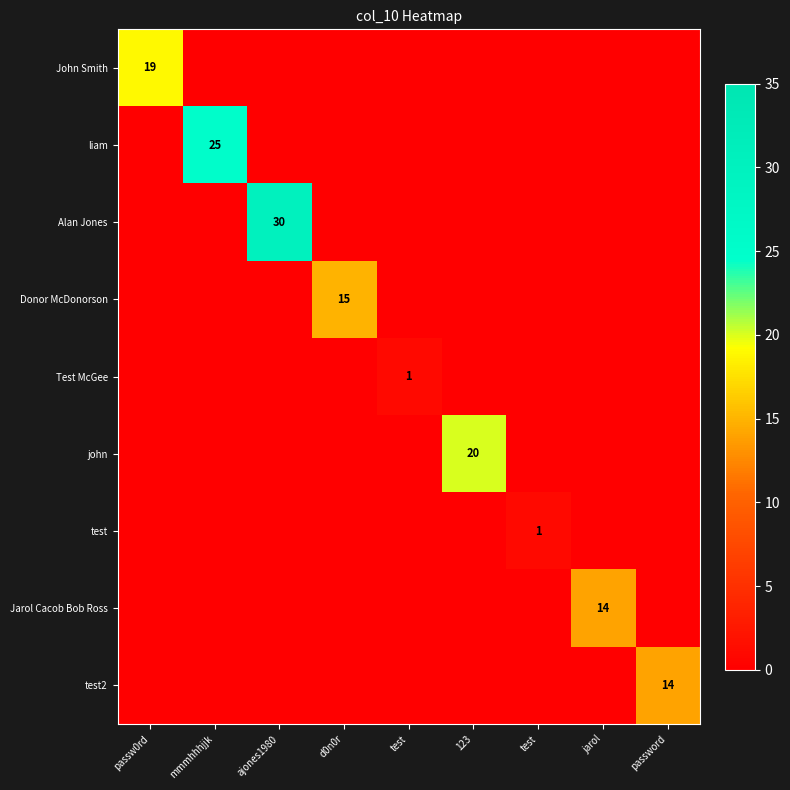

Which series has the largest total across all categories?

Alan Jones